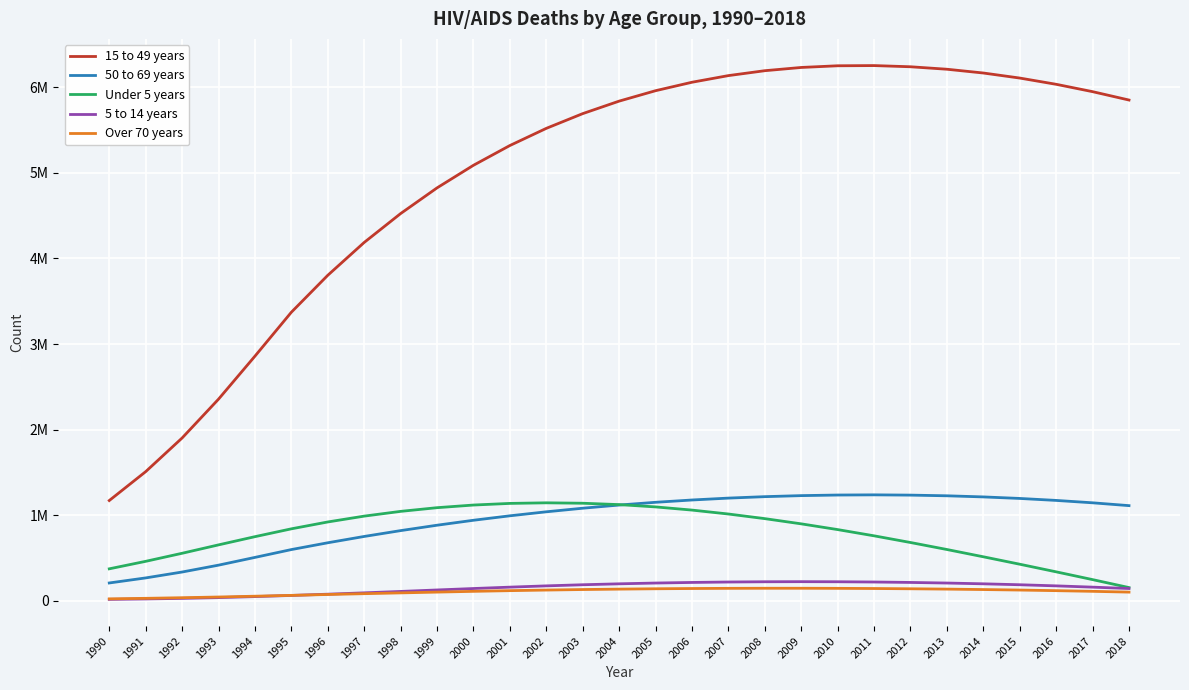

Between 1994 and 2008, which is larger?

2008